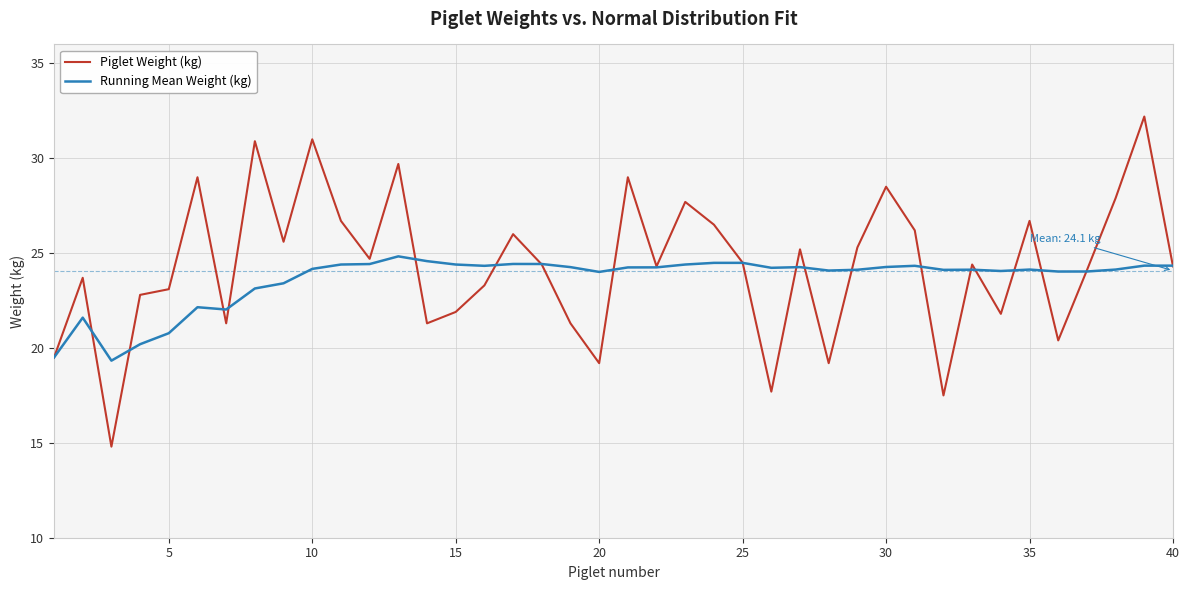

Rank the series by their average value, from highest to lowest.

Piglet Weight (kg), Running Mean Weight (kg)